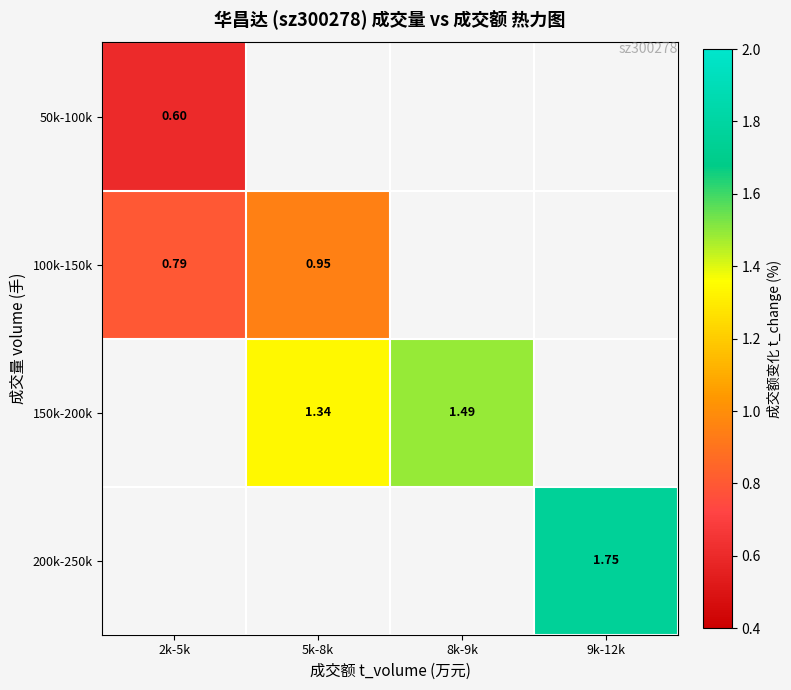

What is the difference between the highest and lowest values at 2k-5k?

0.2